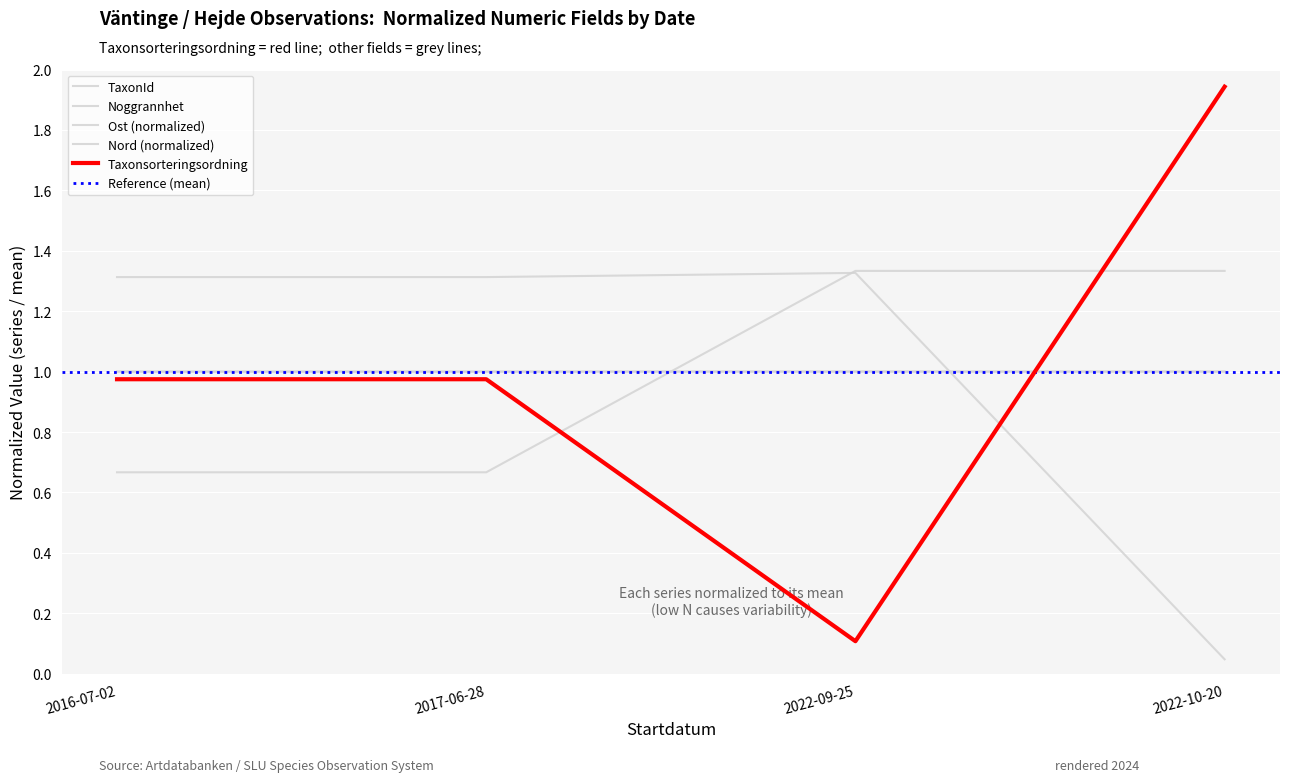

Which series changed the most between 2017-06-28 and 2022-09-25?

Taxonsorteringsordning